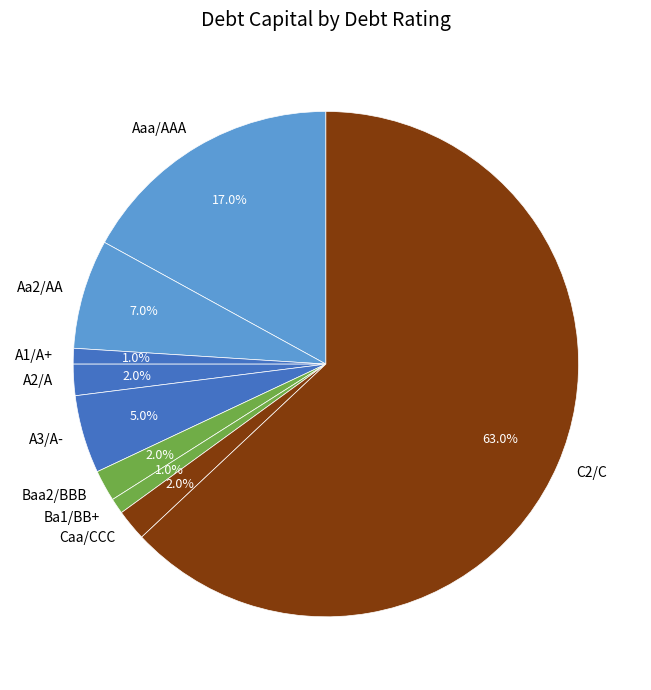

Does C2/C account for over 50% of the chart?

Yes